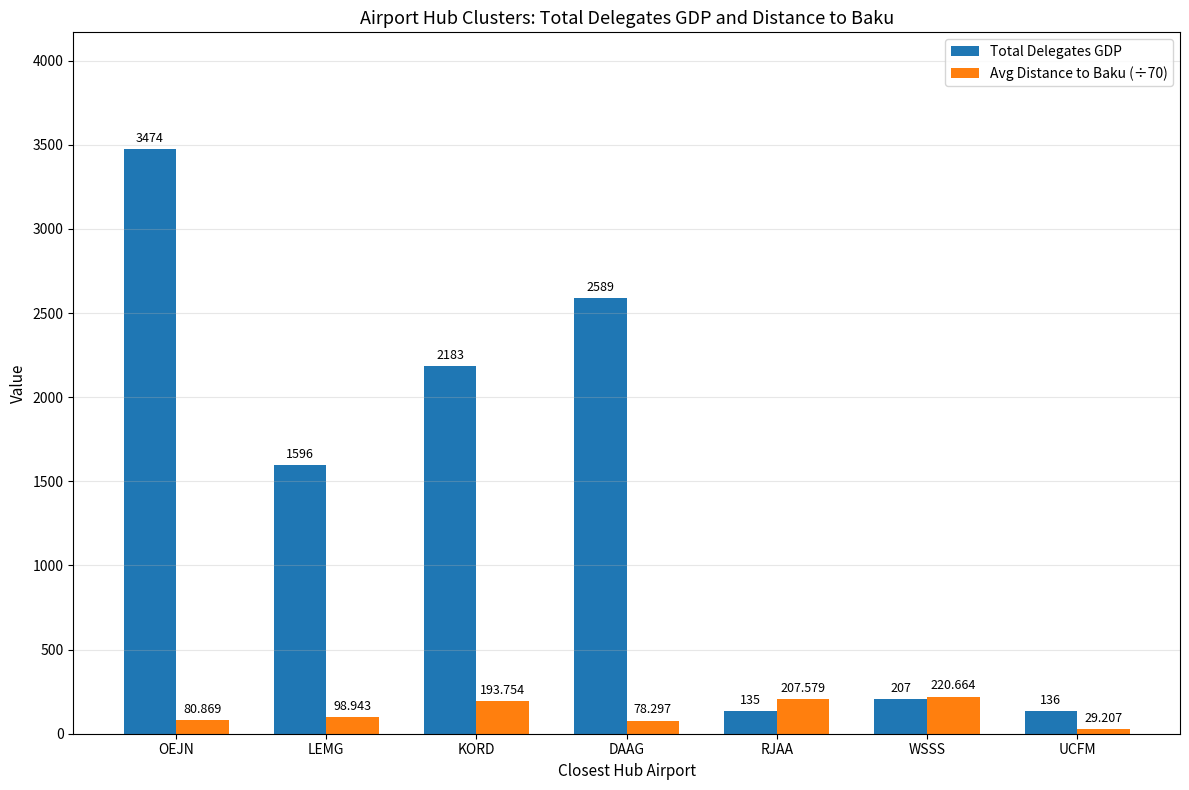

Which series changed the most between KORD and UCFM?

Total Delegates GDP